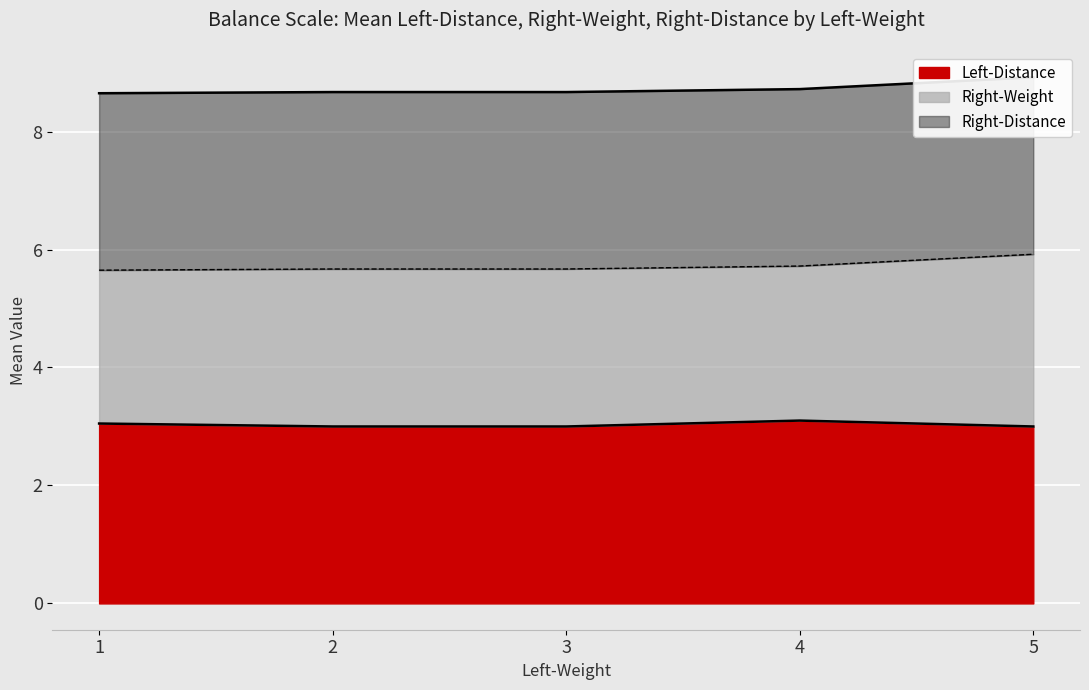

Which has a higher value, 2 or 5?

5